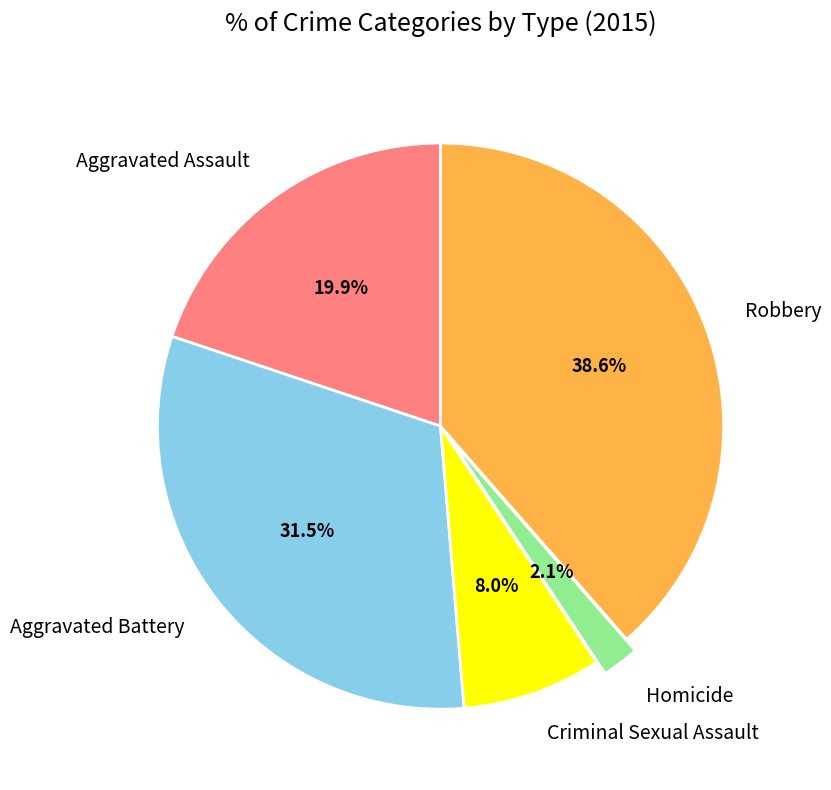

To the nearest percent, what percentage of the pie is Aggravated Assault?

20%